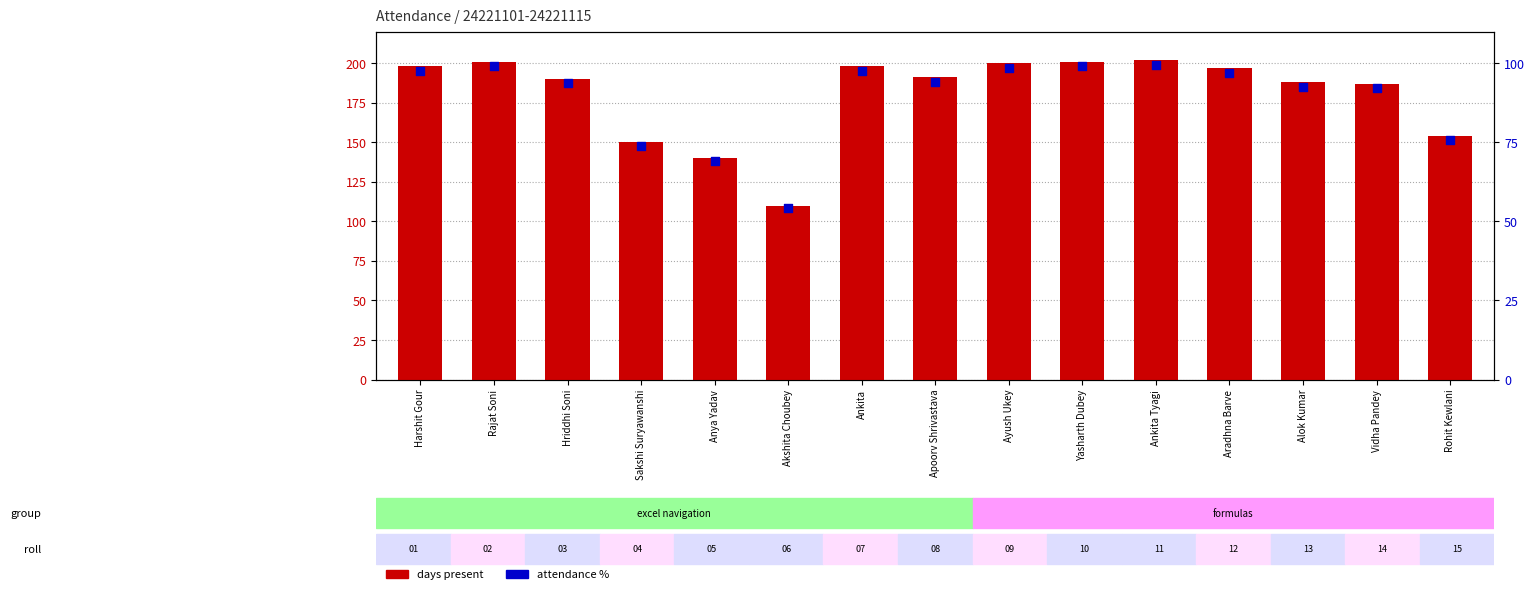

Which series has the widest spread of Y values?

days present